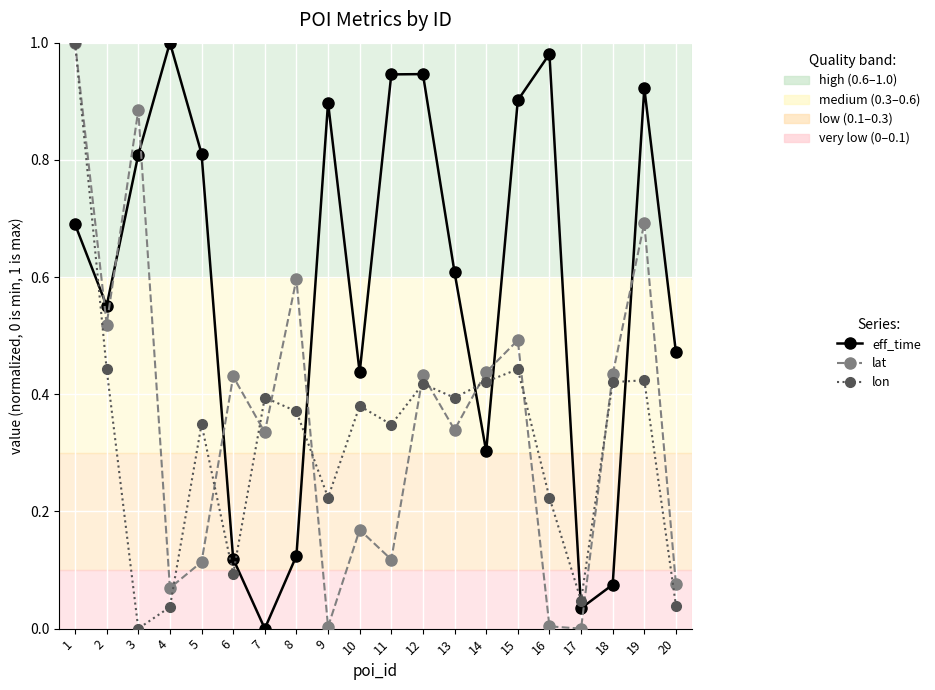

Which category has the lowest value in the eff_time series?

7